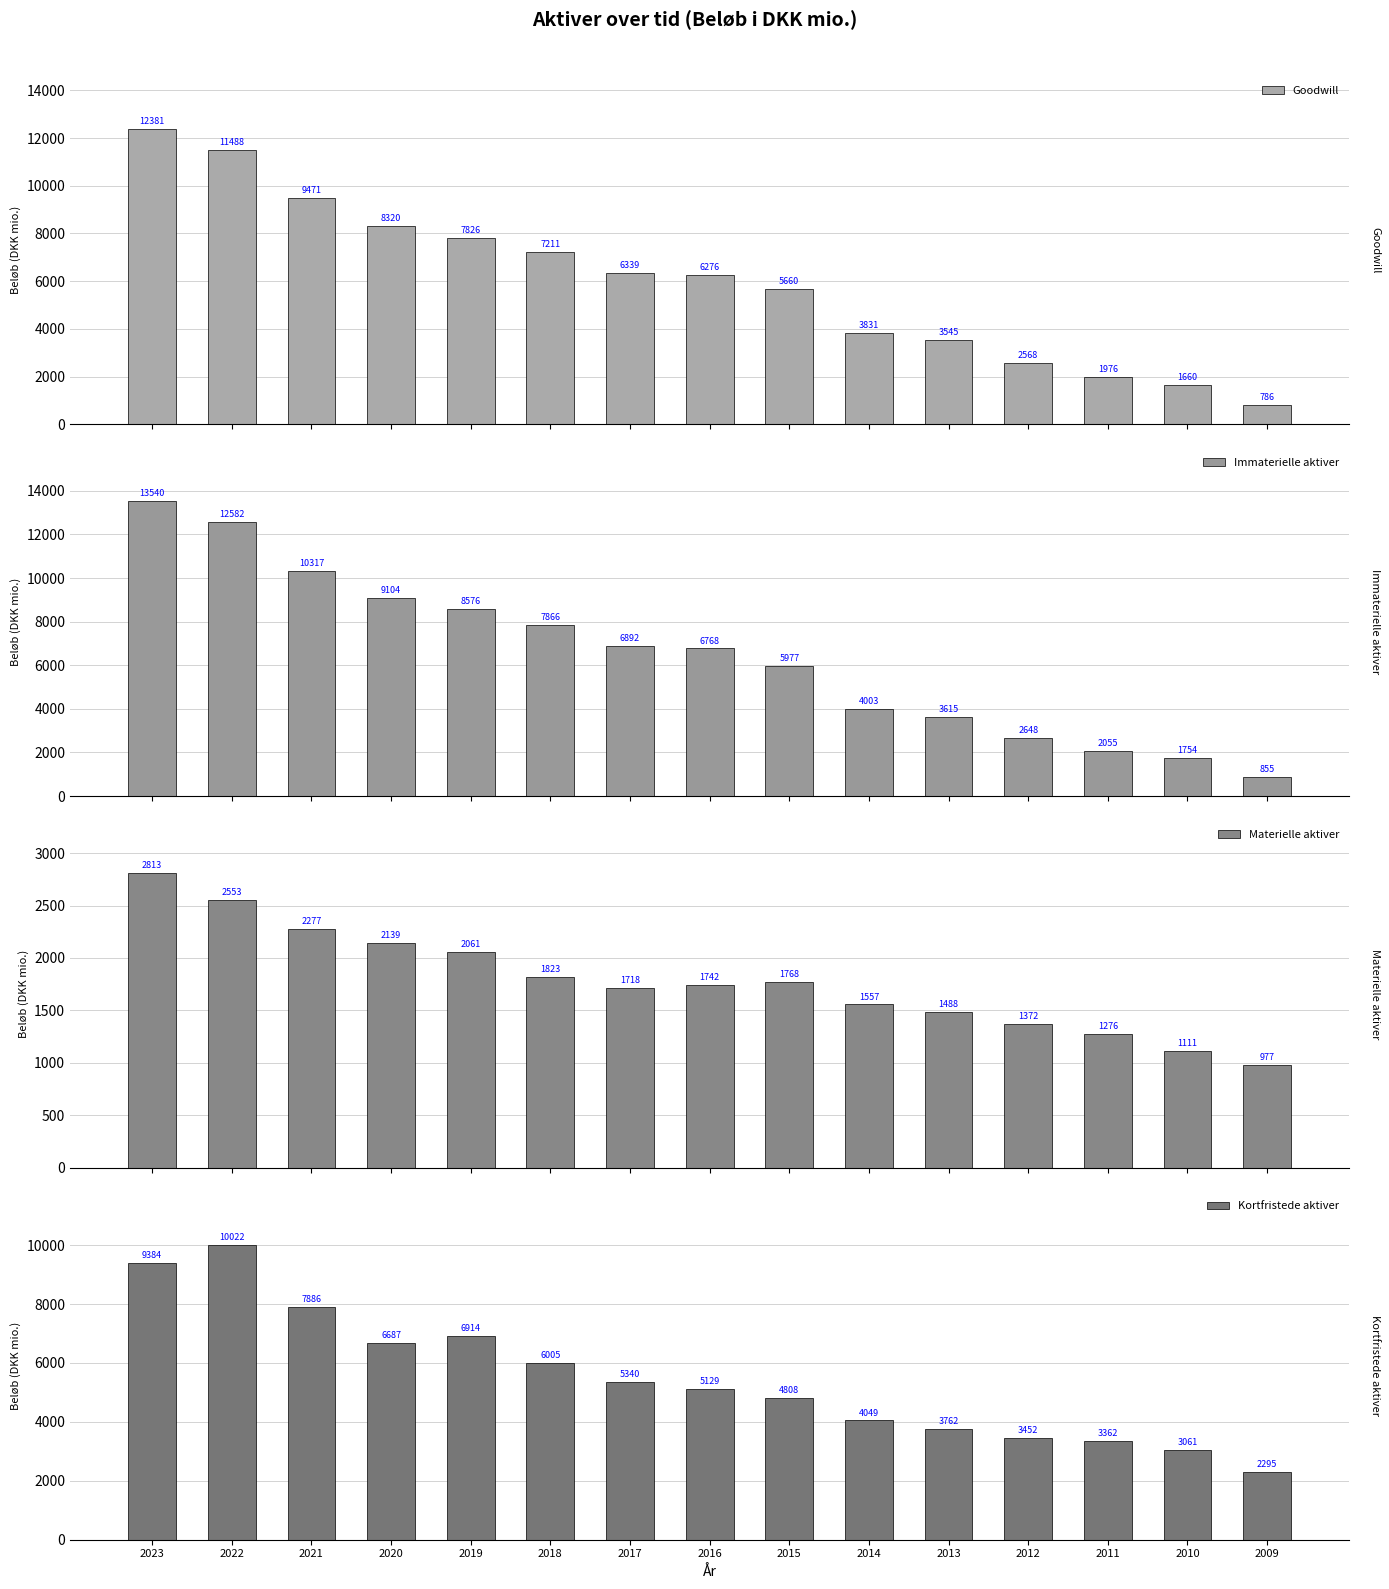

The Materielle aktiver series shows 1557 at 2014. True or false?

True